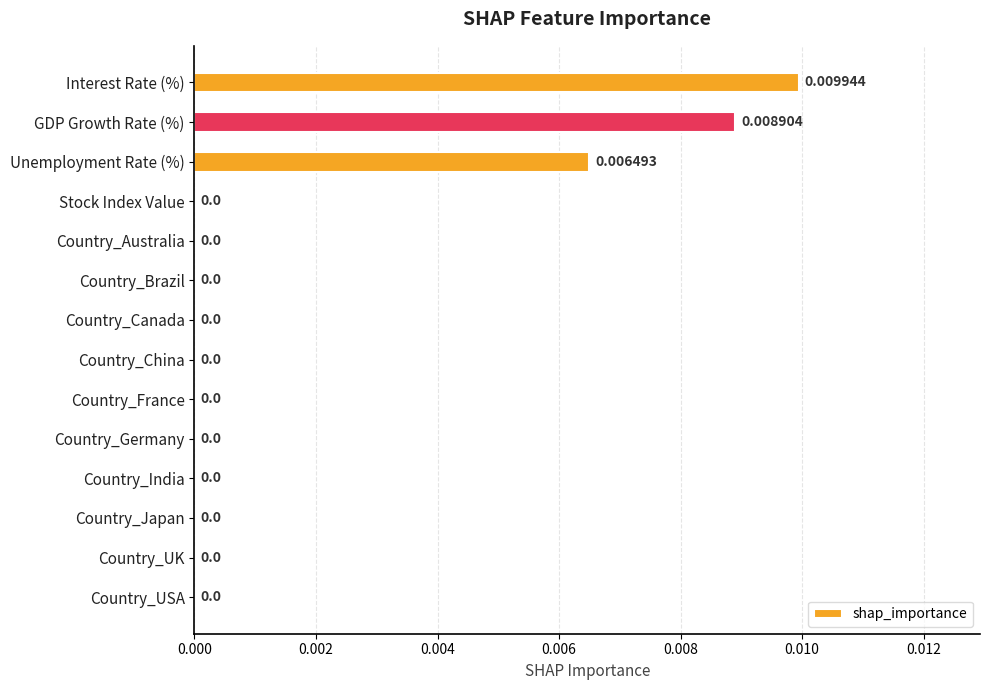

How many data points does each series have?

14